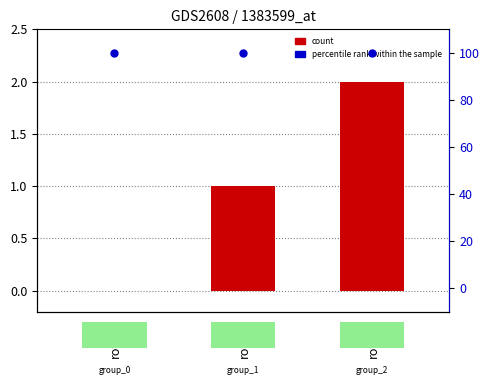

What is the total value across all series at row_1?

101